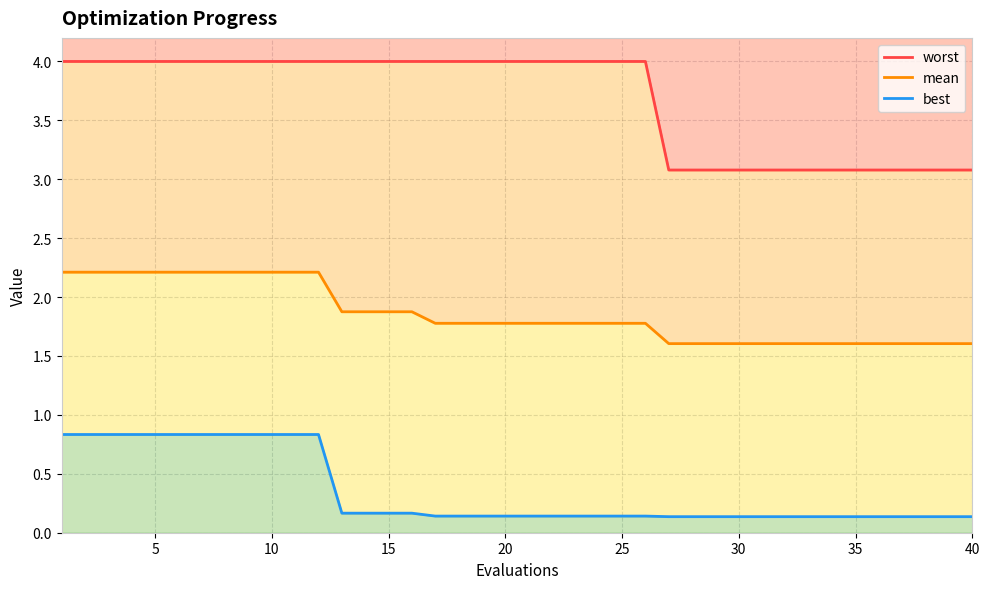

What is the average value of the mean series?

1.9